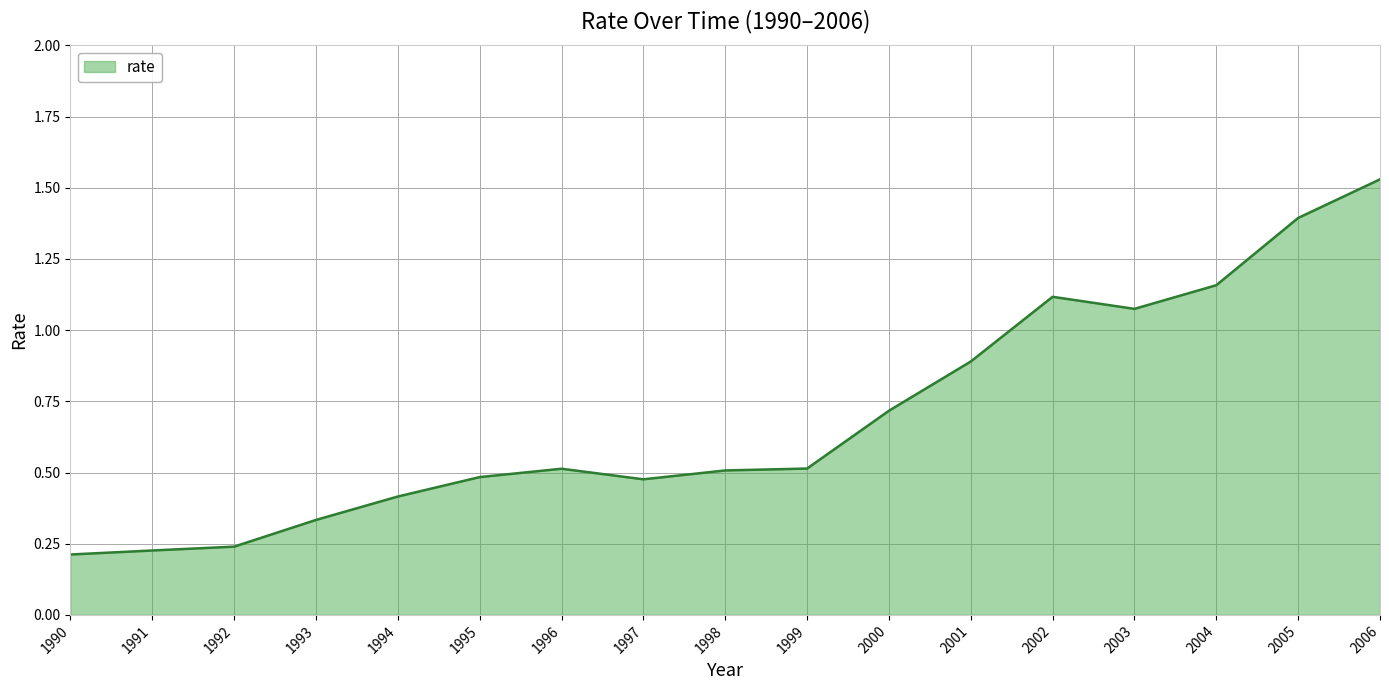

What is the approximate value at 2001?

0.9